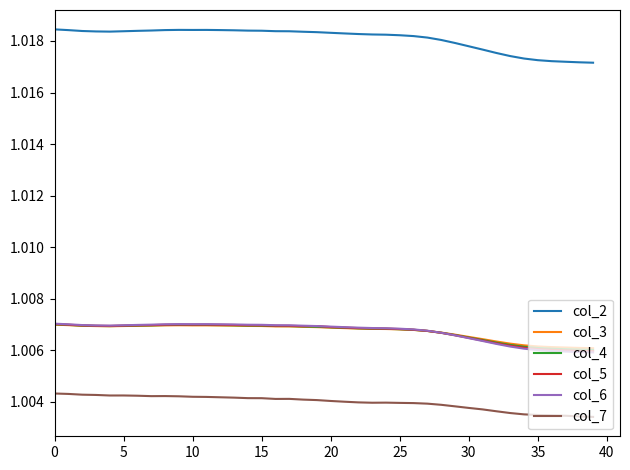

Which series has the largest total across all categories?

col_2